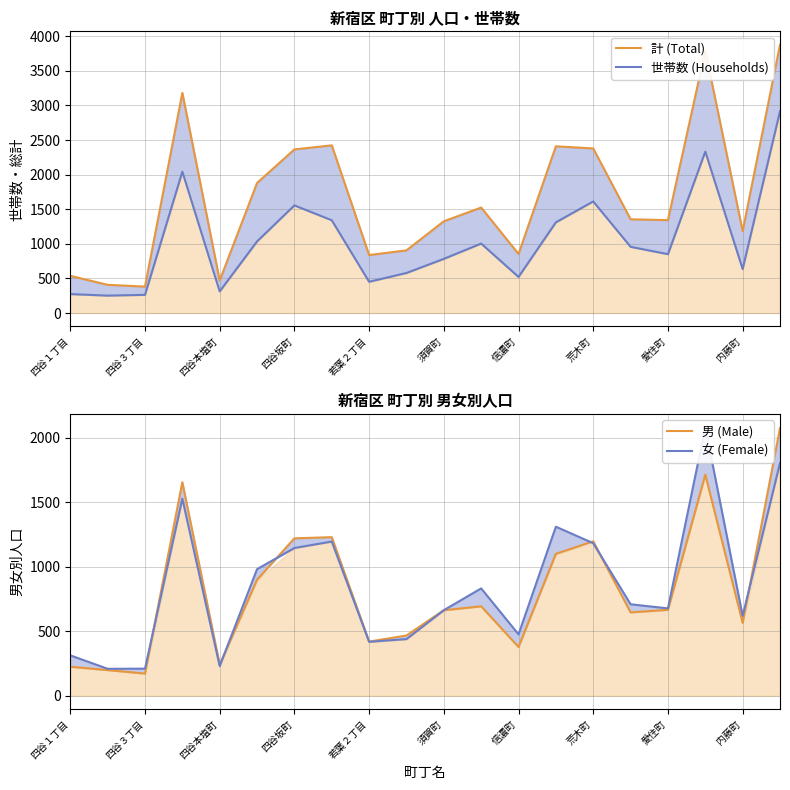

How many series are shown in this chart?

4